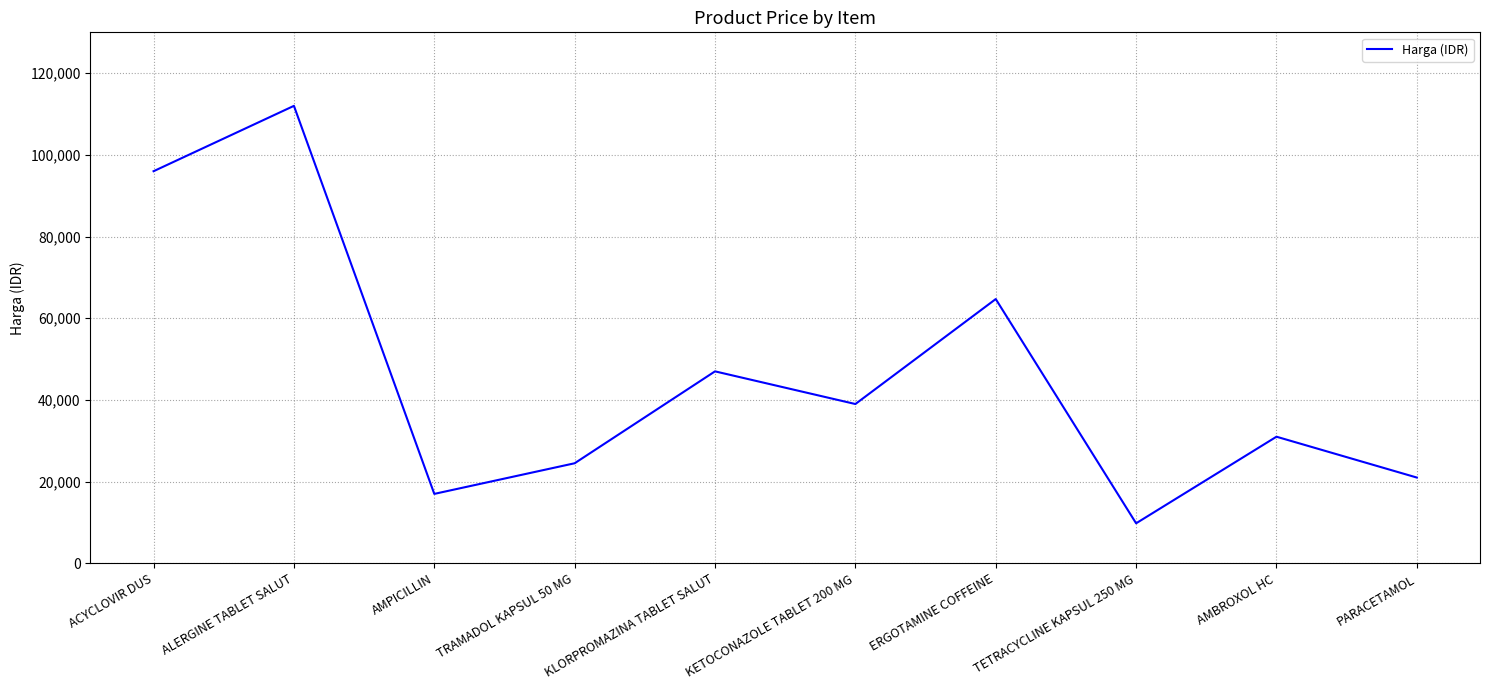

Reading left to right, transcribe all the data shown in this chart.

96000	112000	17000	24500	47000	39000	64700	9800	31000	21000